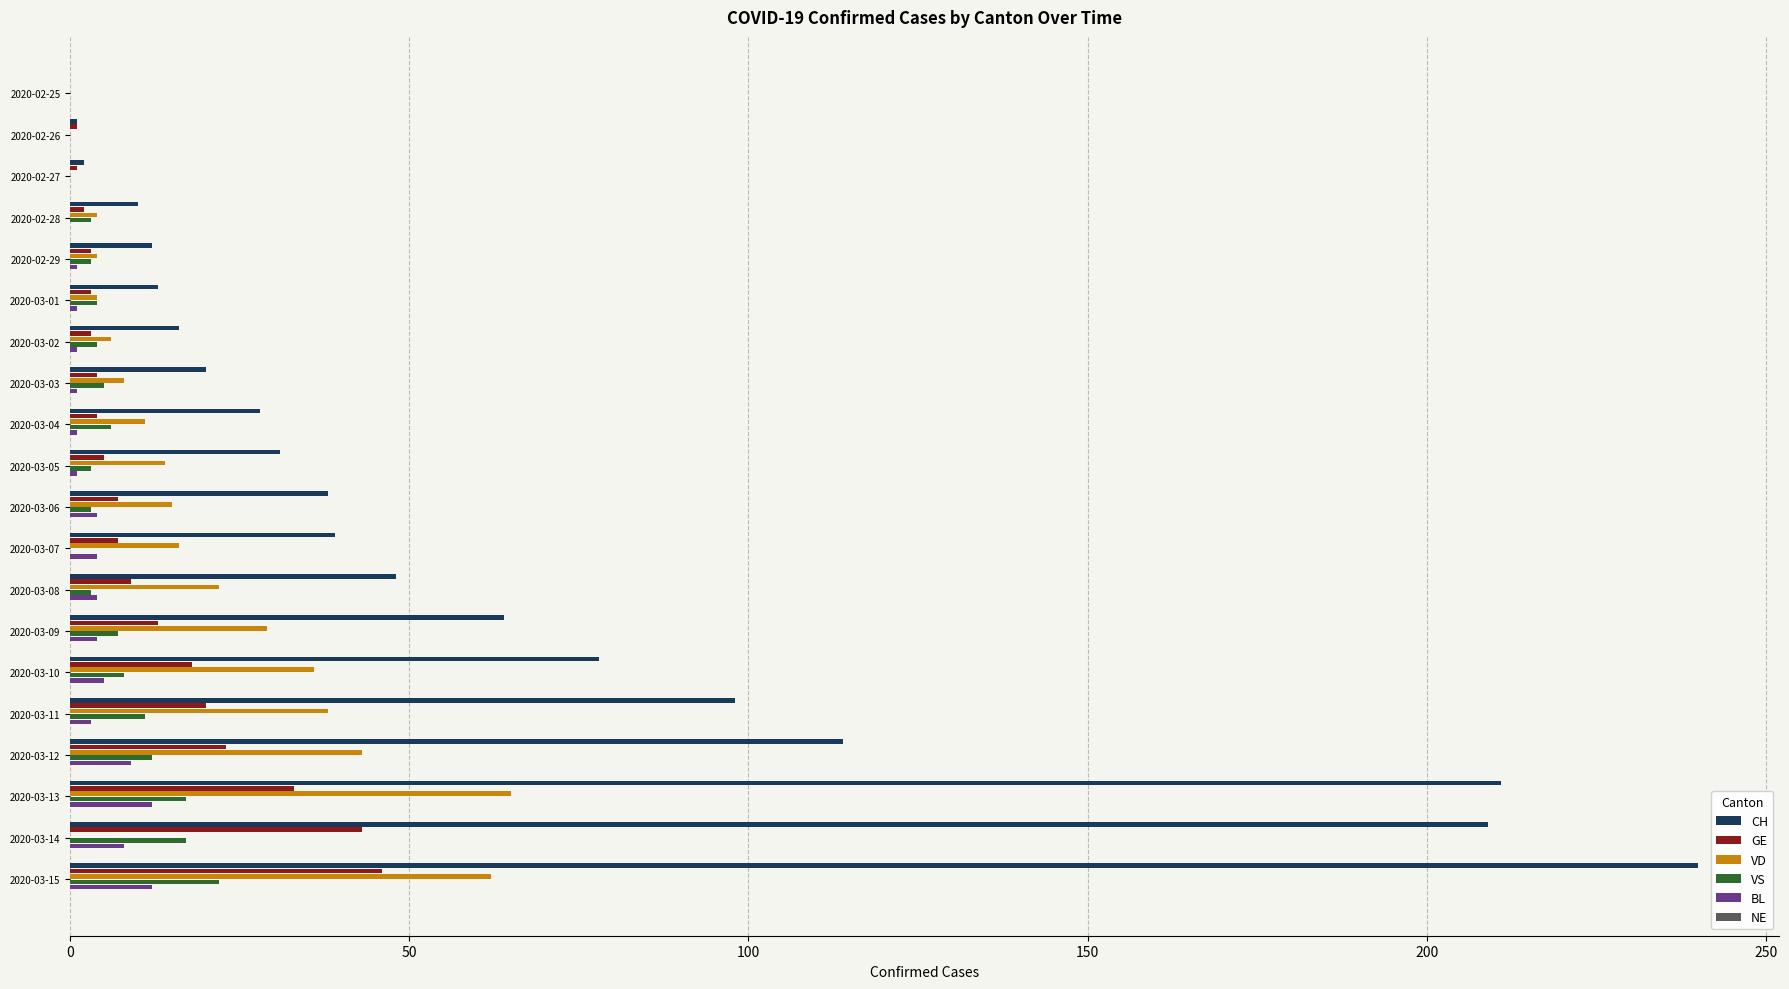

At which category is the sum across all series the highest?

2020-03-15